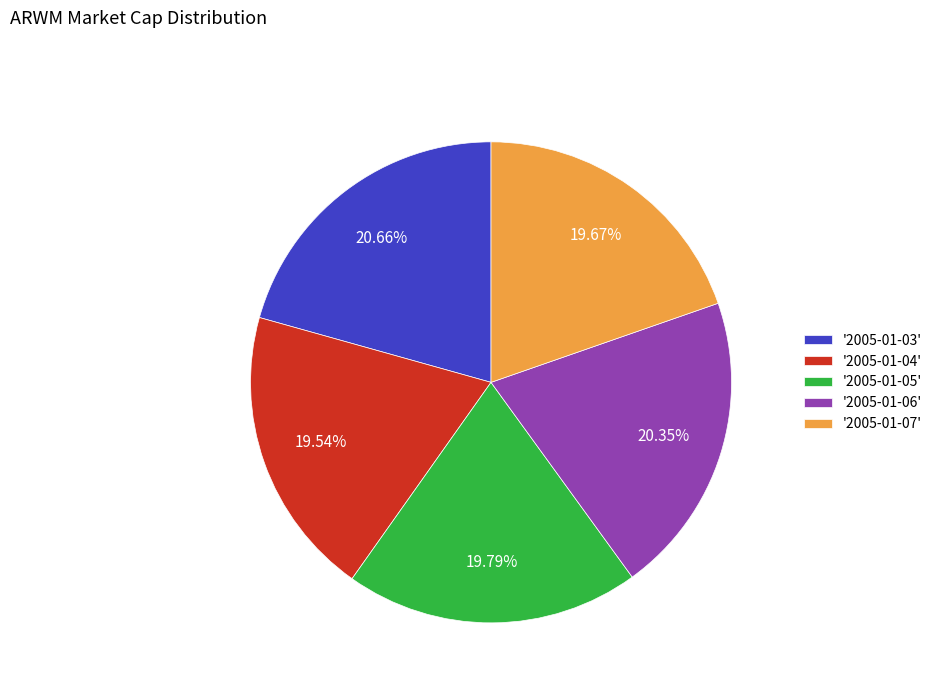

Is there a majority slice in this chart?

No